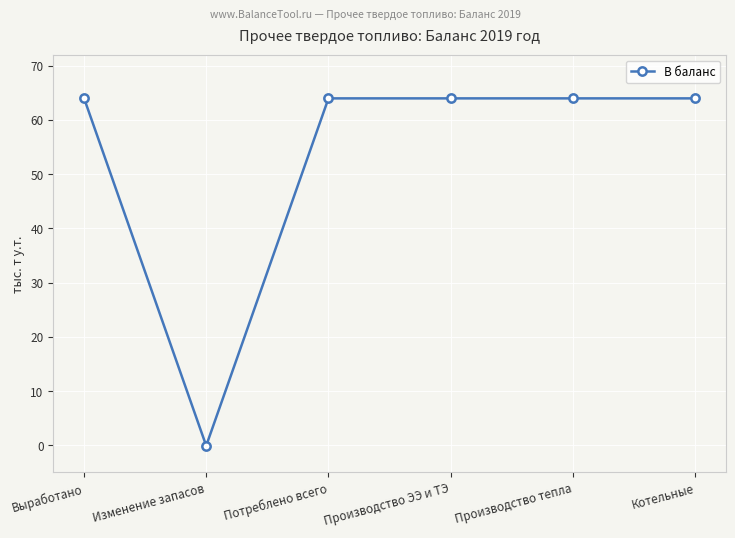

What is the label of the 3rd point from the right?

Производство ЭЭ и ТЭ